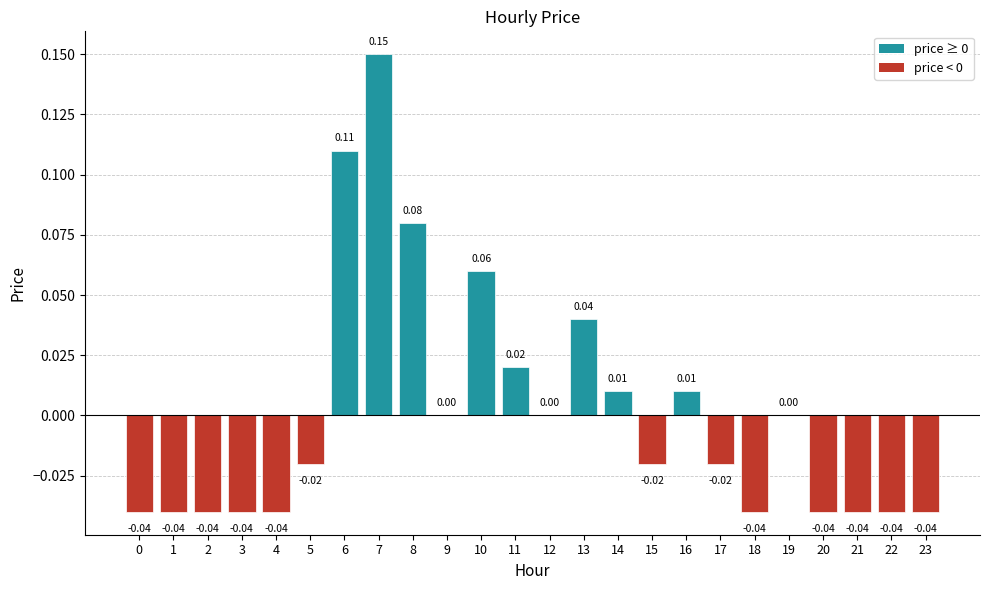

The value at 19 is 0.1. True or false?

False